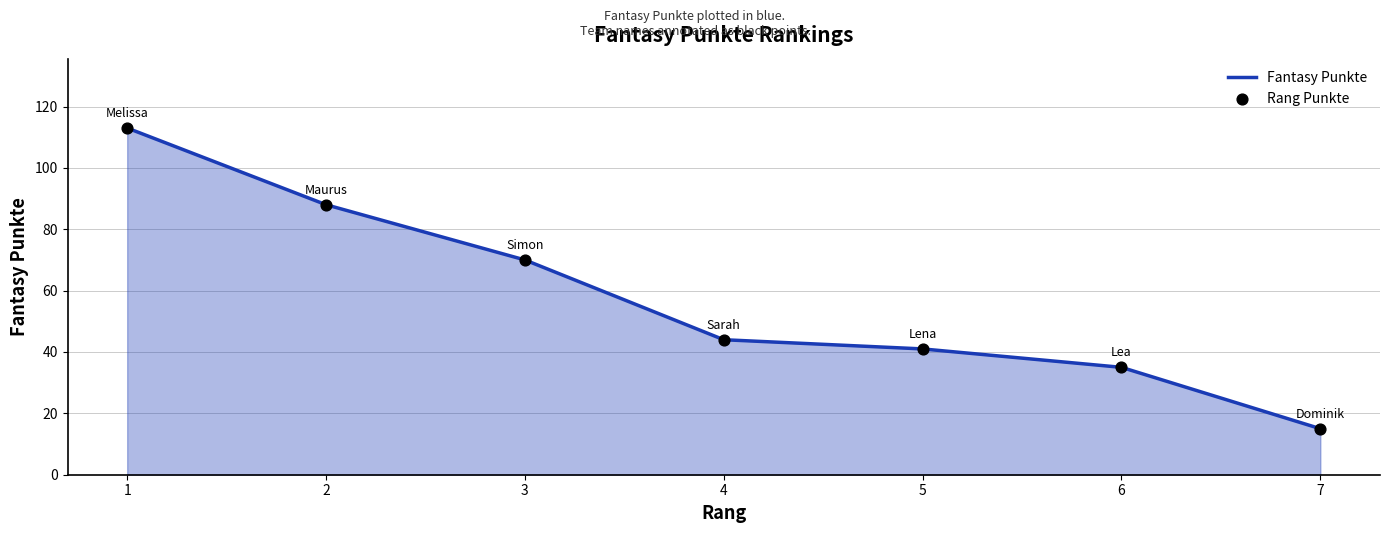

What is the sum of the values at 4 and 5?

85